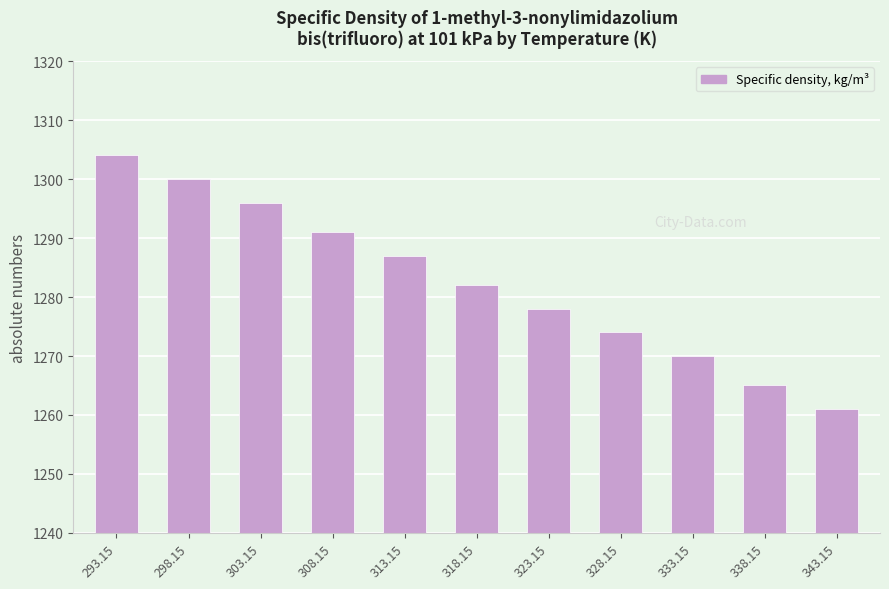

The chart shows a value of 649 at 343.15. True or false?

False